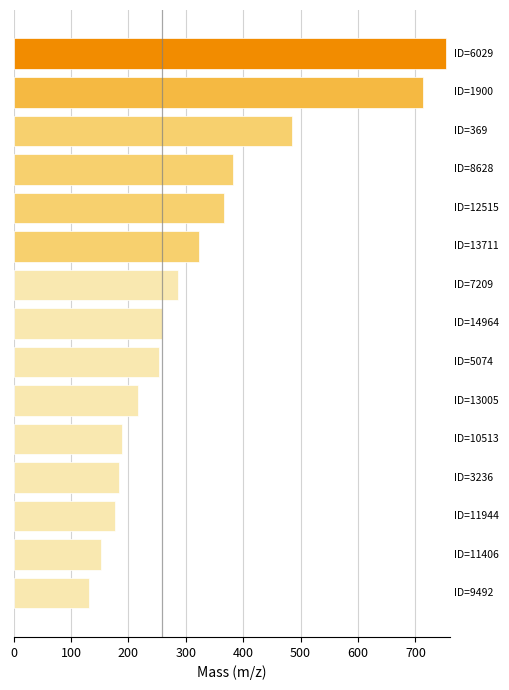

Does the chart contain any negative values?

No